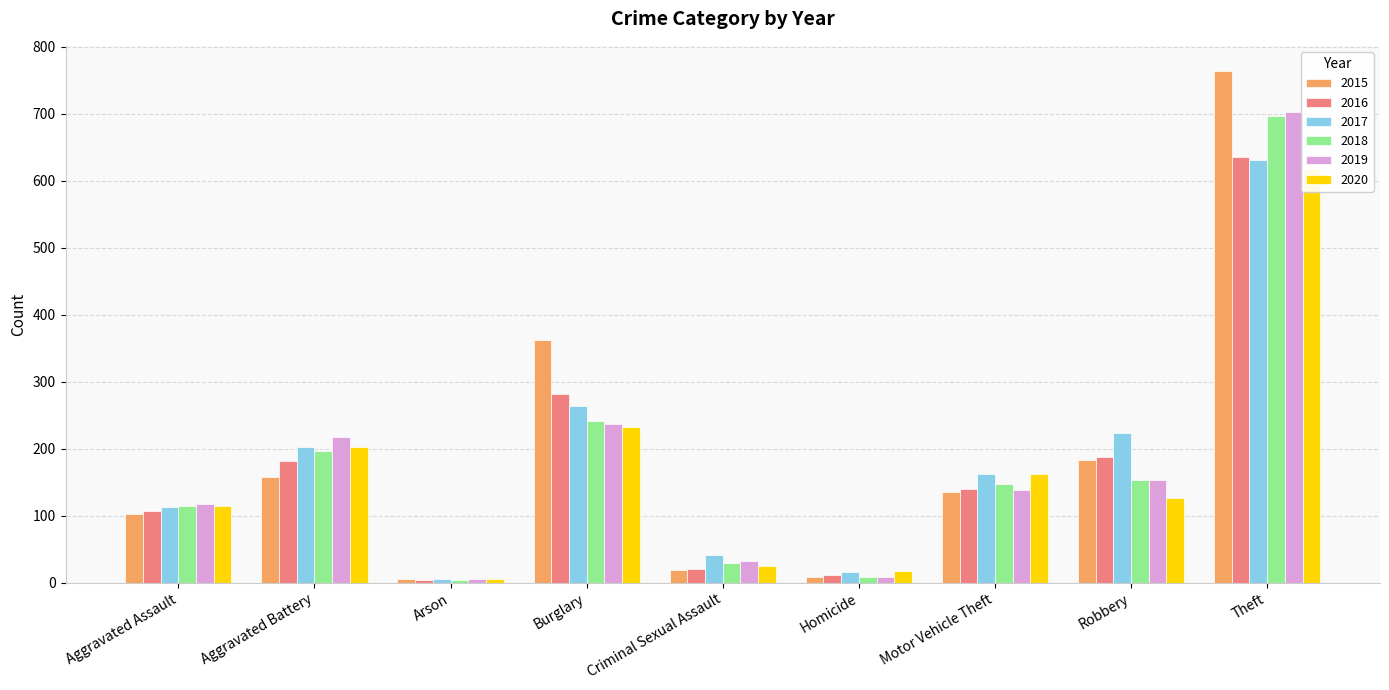

Where is 2018 nearest to the value 350?

Burglary